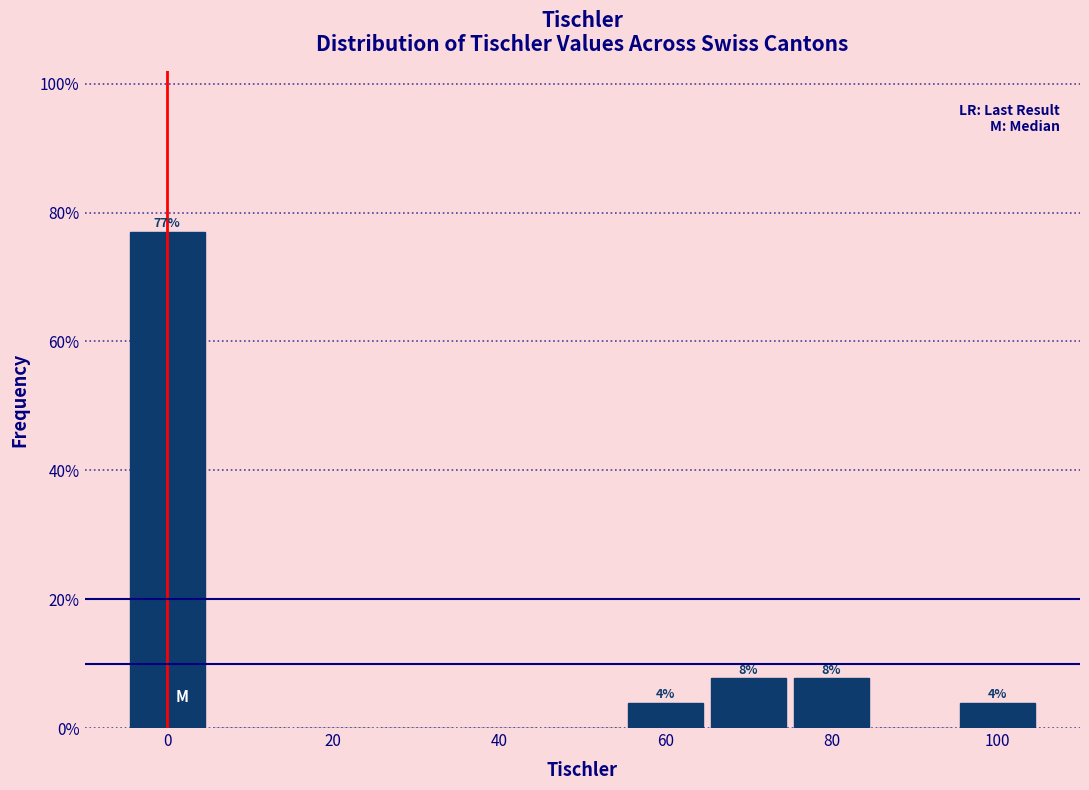

Over which range of the x-axis is the bar tallest?

-5 to 5